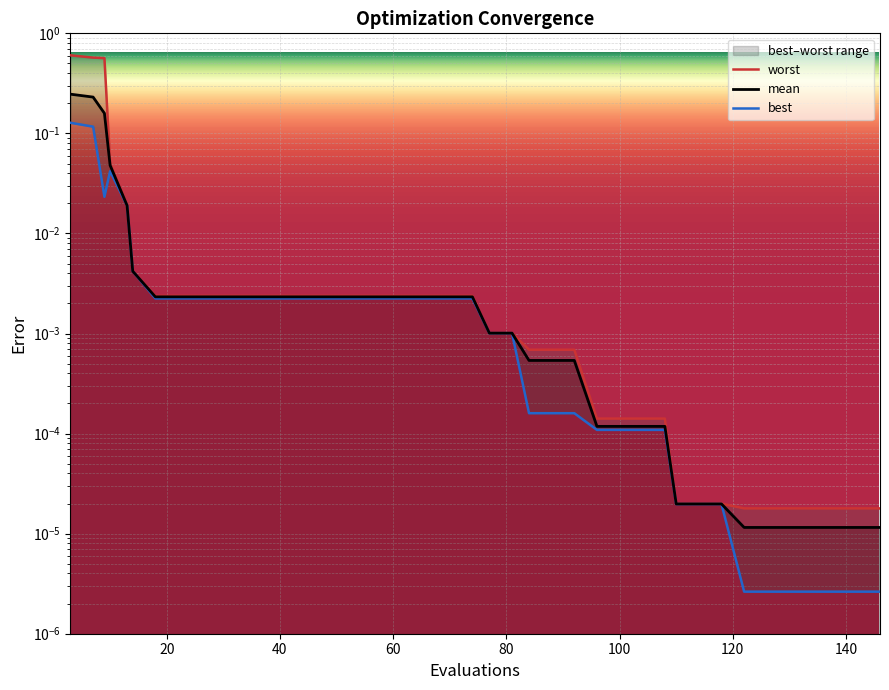

Reading right to left, extract all data points from this chart.

mean: 0.0	0.0	0.0	0.0	0.0	0.0	0.0	0.0	0.0	0.0	0.0	0.0	0.0	0.0	0.0	0.0	0.0	0.0	0.0	0.0	0.0	0.0	0.0	0.0	0.0	0.0	0.0	0.0	0.0	0.0	0.0	0.0	0.0	0.0	0.0	0.0	0.0	0.2	0.2	0.2
best: 0.0	0.0	0.0	0.0	0.0	0.0	0.0	0.0	0.0	0.0	0.0	0.0	0.0	0.0	0.0	0.0	0.0	0.0	0.0	0.0	0.0	0.0	0.0	0.0	0.0	0.0	0.0	0.0	0.0	0.0	0.0	0.0	0.0	0.0	0.0	0.0	0.0	0.0	0.1	0.1
worst: 0.0	0.0	0.0	0.0	0.0	0.0	0.0	0.0	0.0	0.0	0.0	0.0	0.0	0.0	0.0	0.0	0.0	0.0	0.0	0.0	0.0	0.0	0.0	0.0	0.0	0.0	0.0	0.0	0.0	0.0	0.0	0.0	0.0	0.0	0.0	0.0	0.1	0.6	0.6	0.6